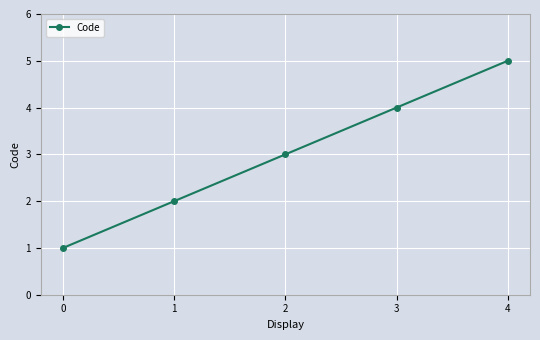

List the labels in order of value, largest first.

4, 3, 2, 1, 0